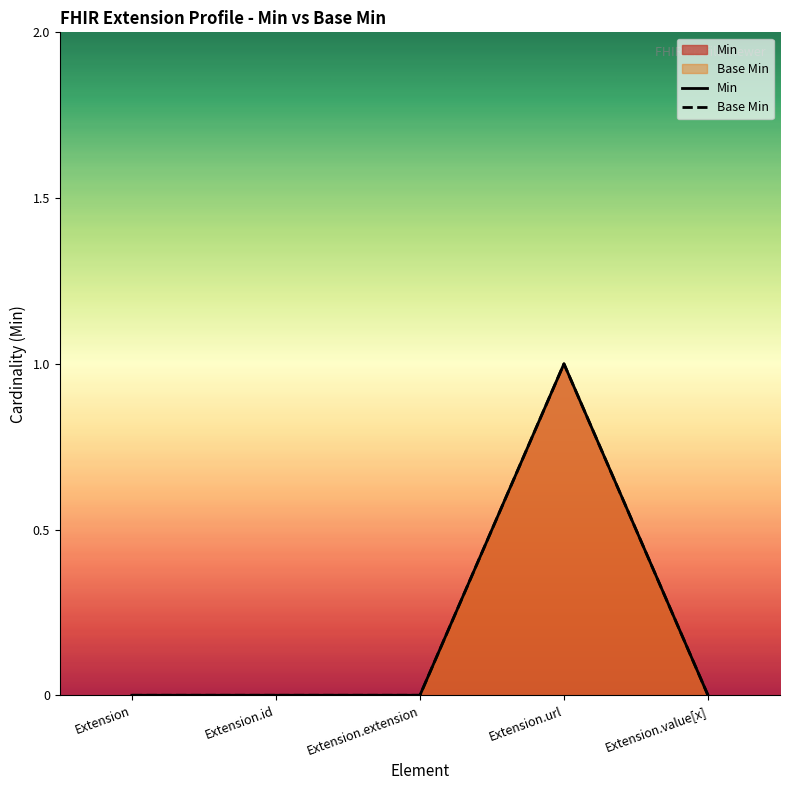

True or false: Base Min and Min cross at least once.

False